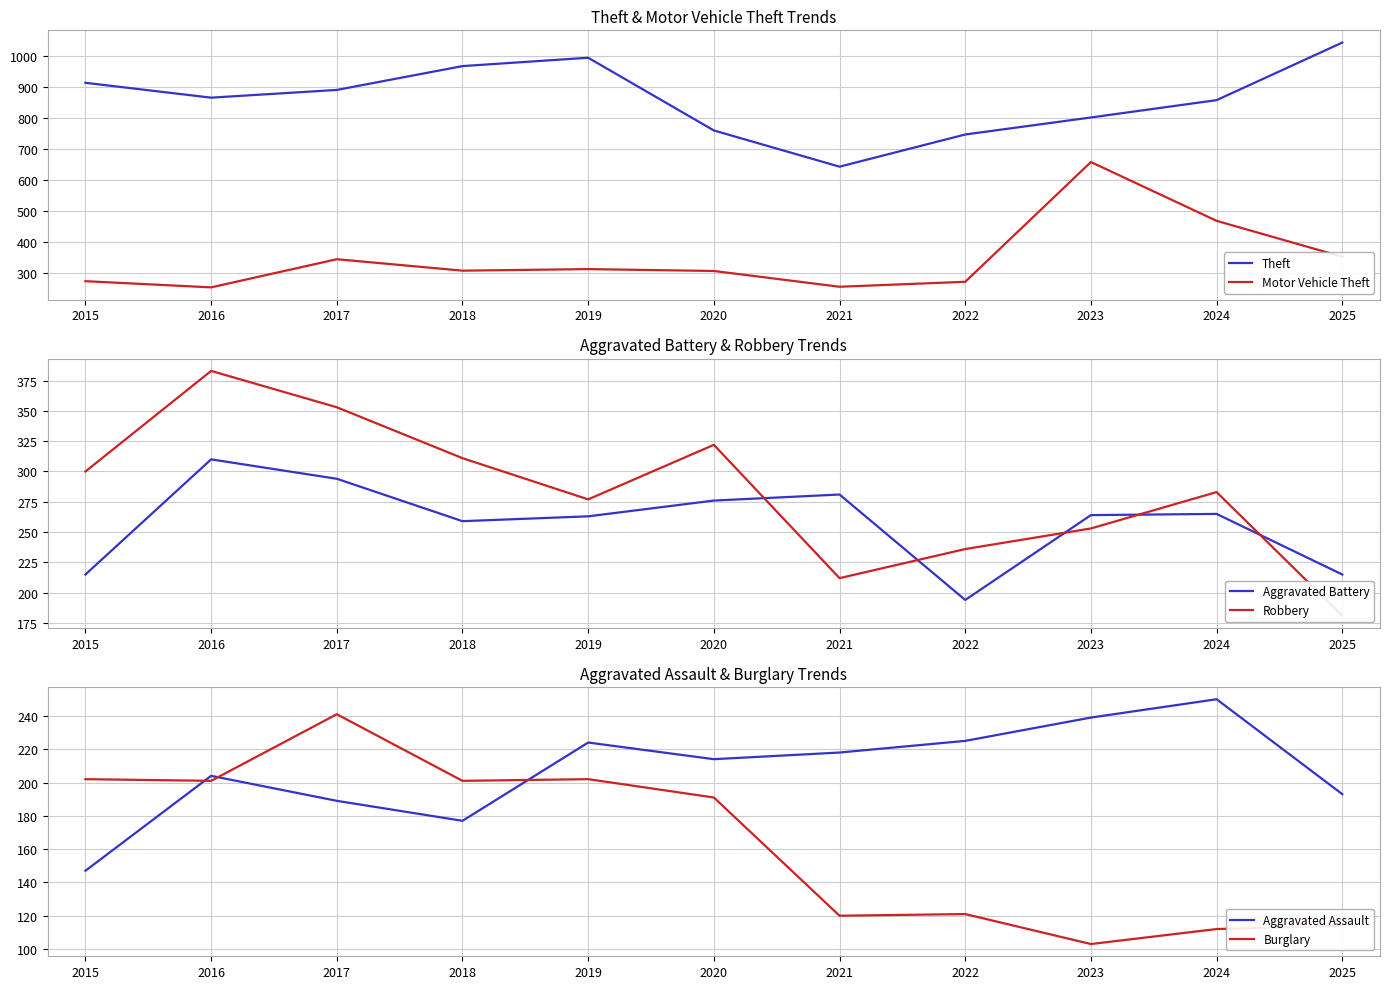

Does the chart have visible grid lines?

Yes